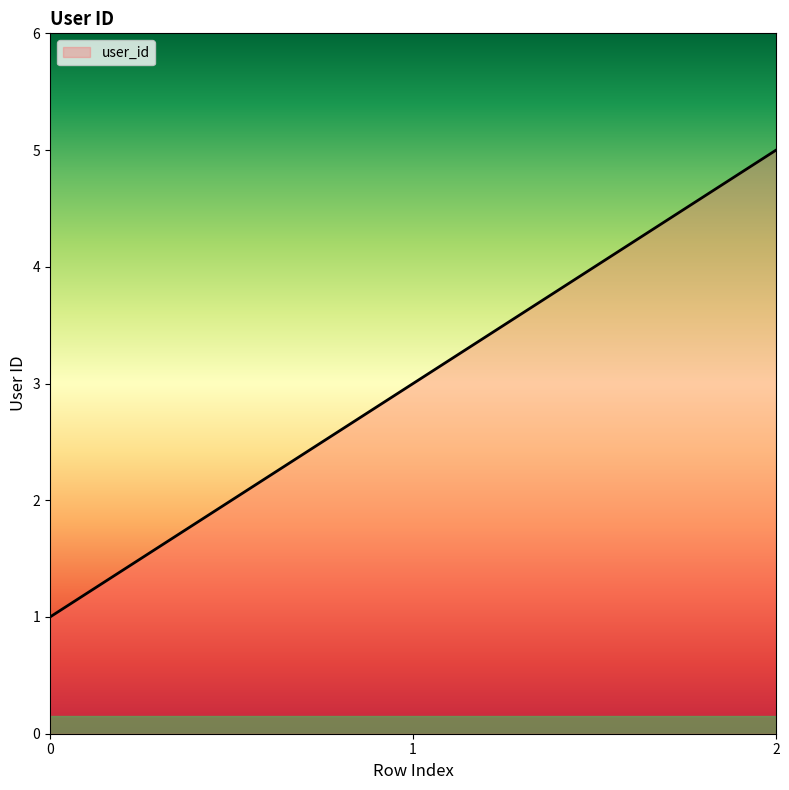

True or false: the data shows 5 at 1.

False